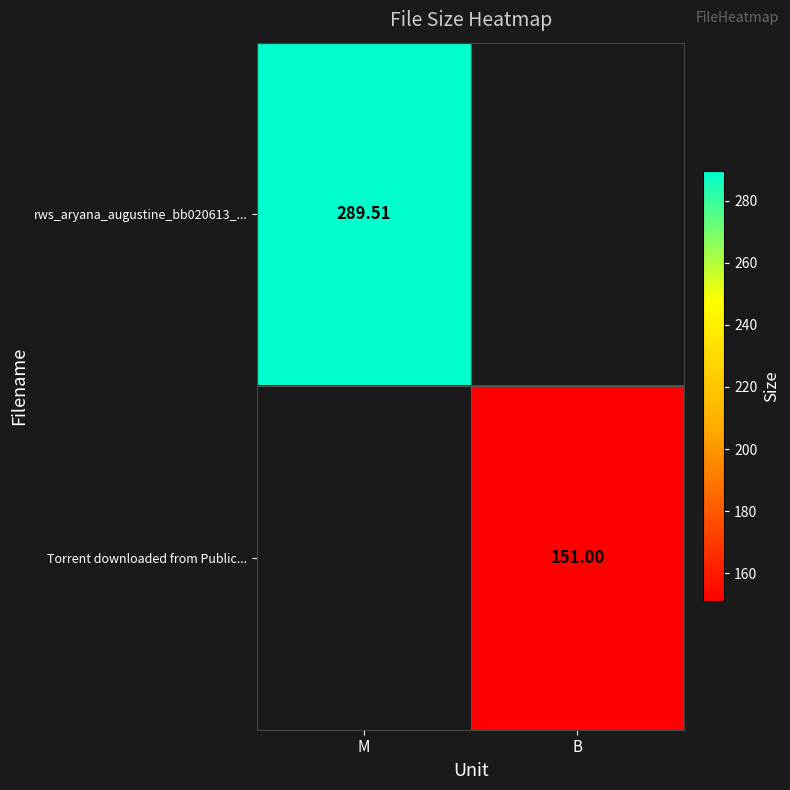

Which has a higher value, B or M?

M